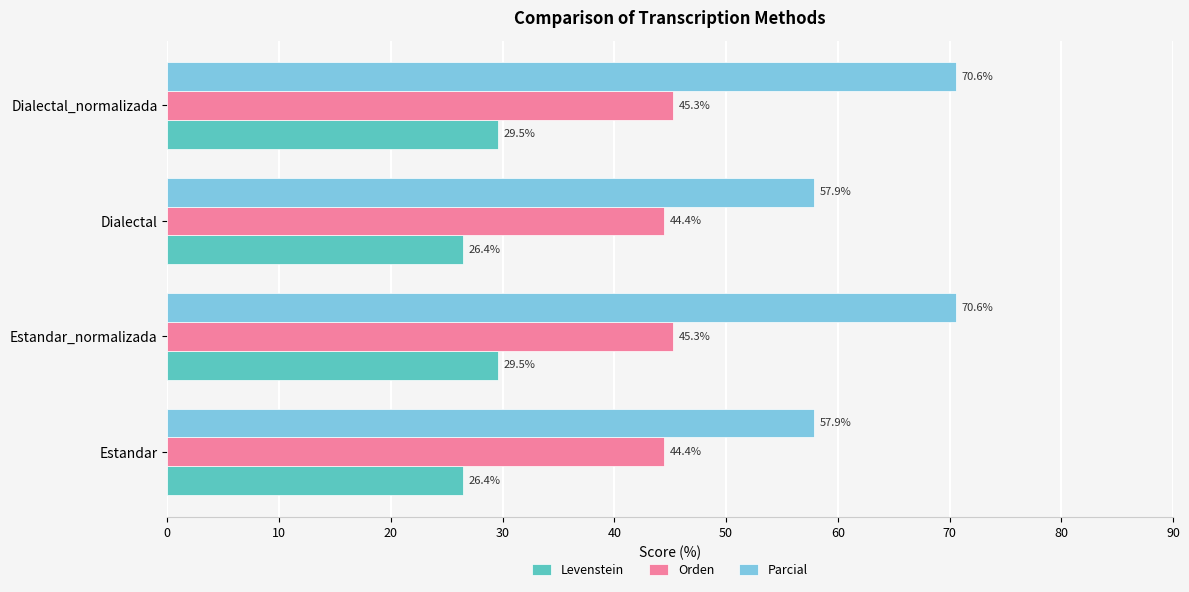

How many values in the Parcial series are below 70?

2